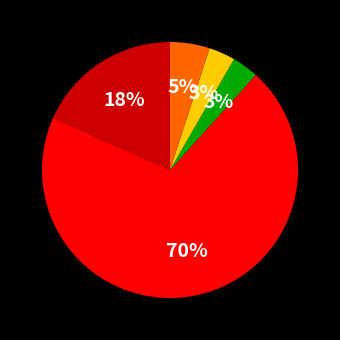

Does any single category account for the majority?

Yes